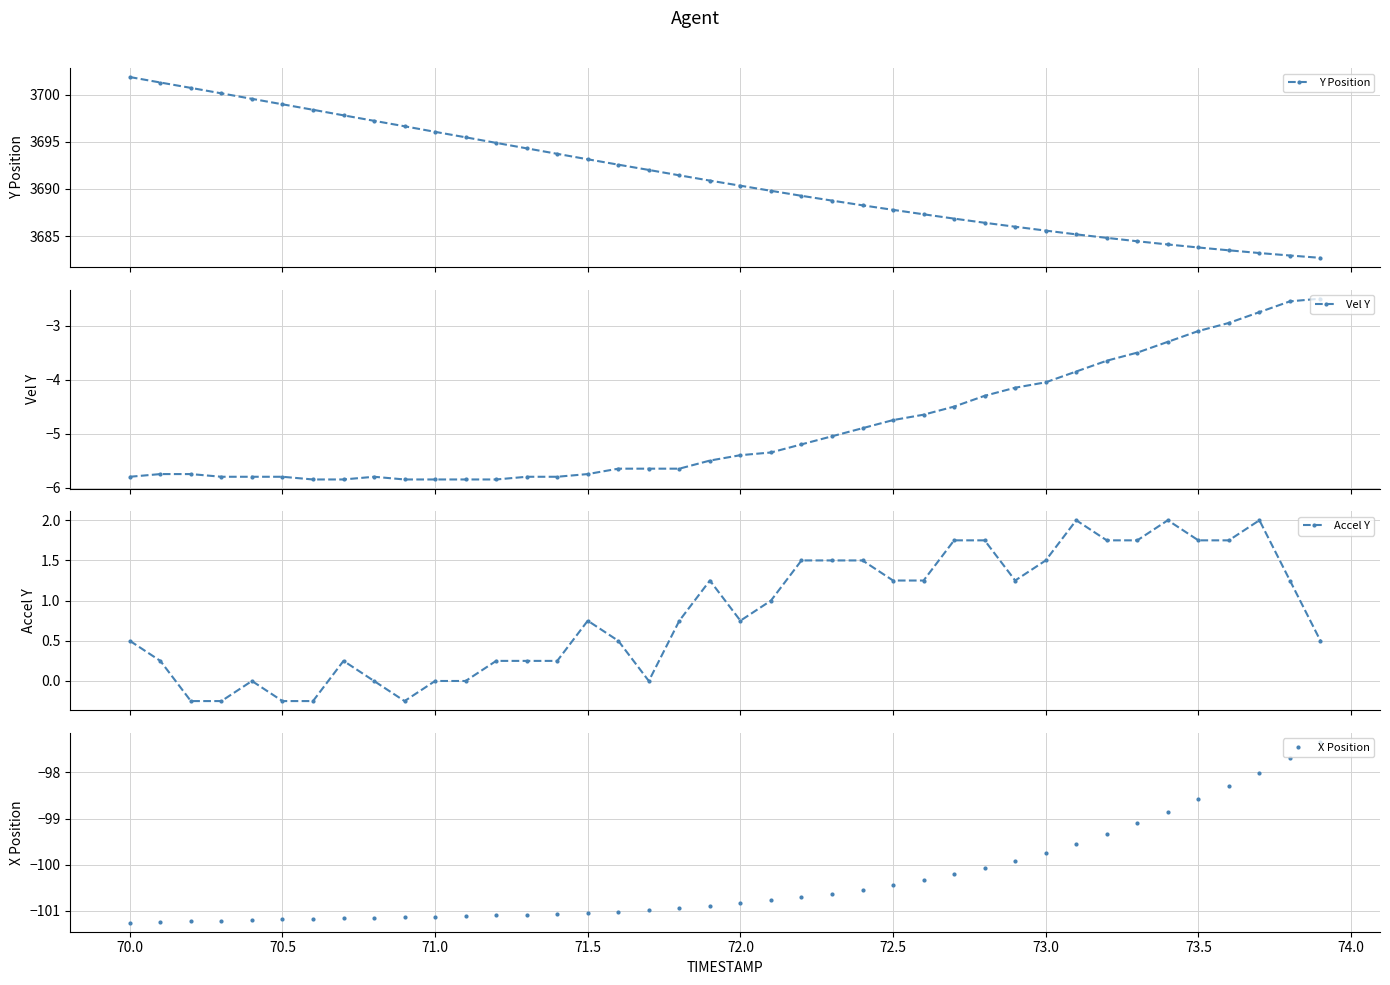

Is this an area chart (filled region under the line)?

No